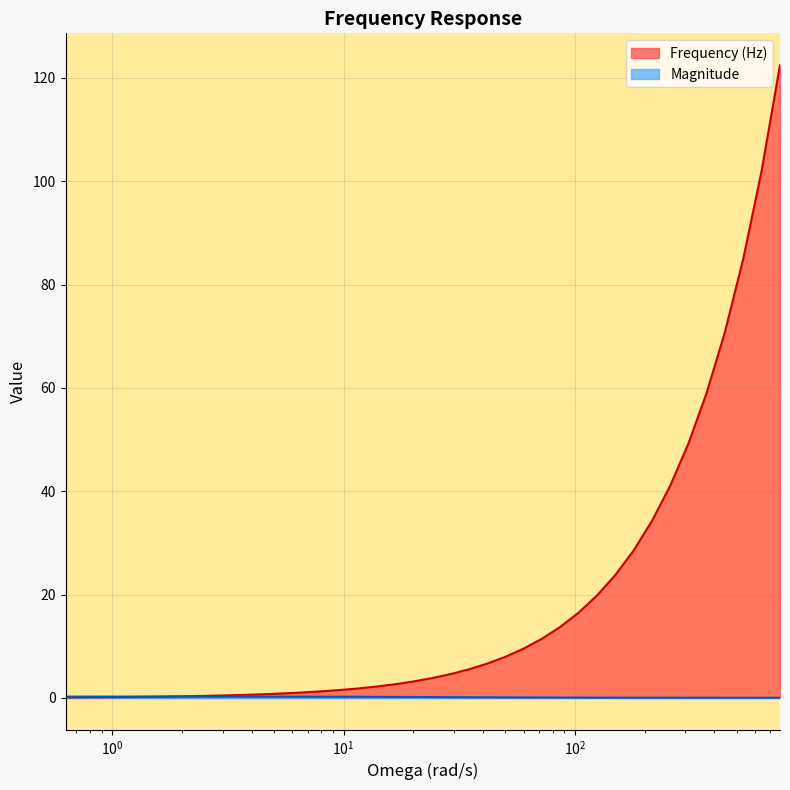

What is the difference between the maximum and minimum values in the Frequency (Hz) series?

122.4